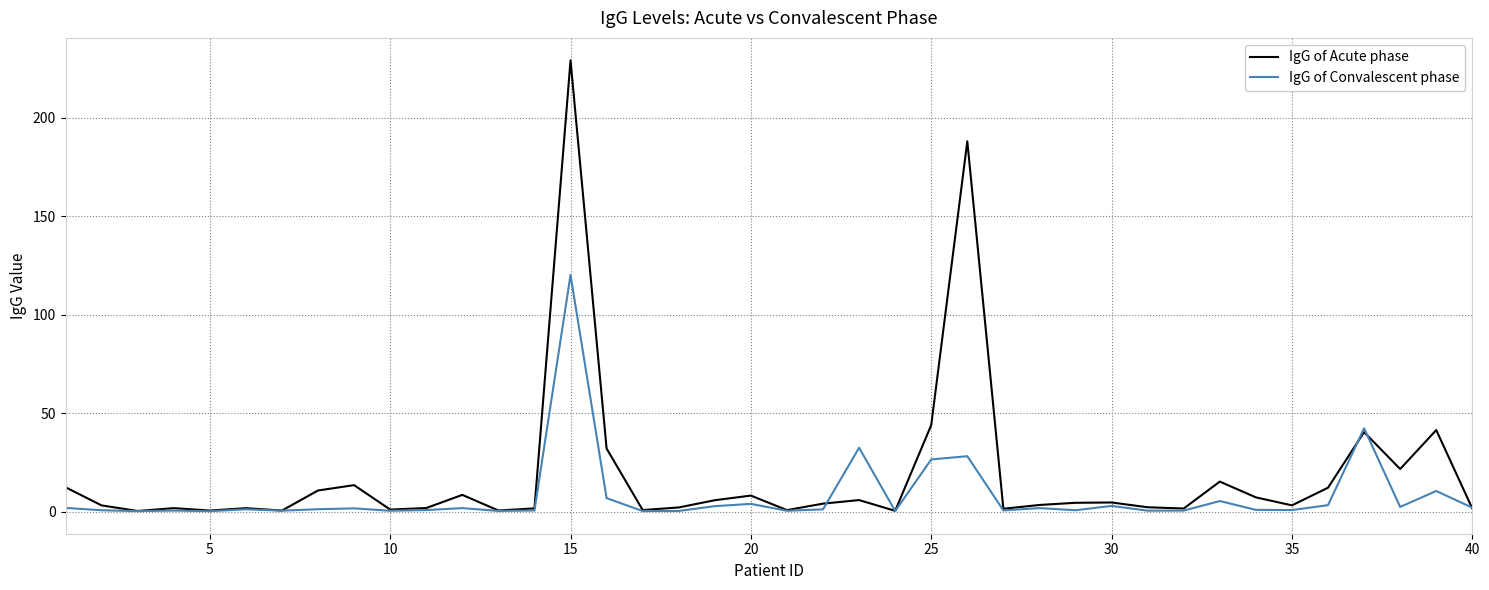

Which series has the widest spread of values?

IgG of Acute phase